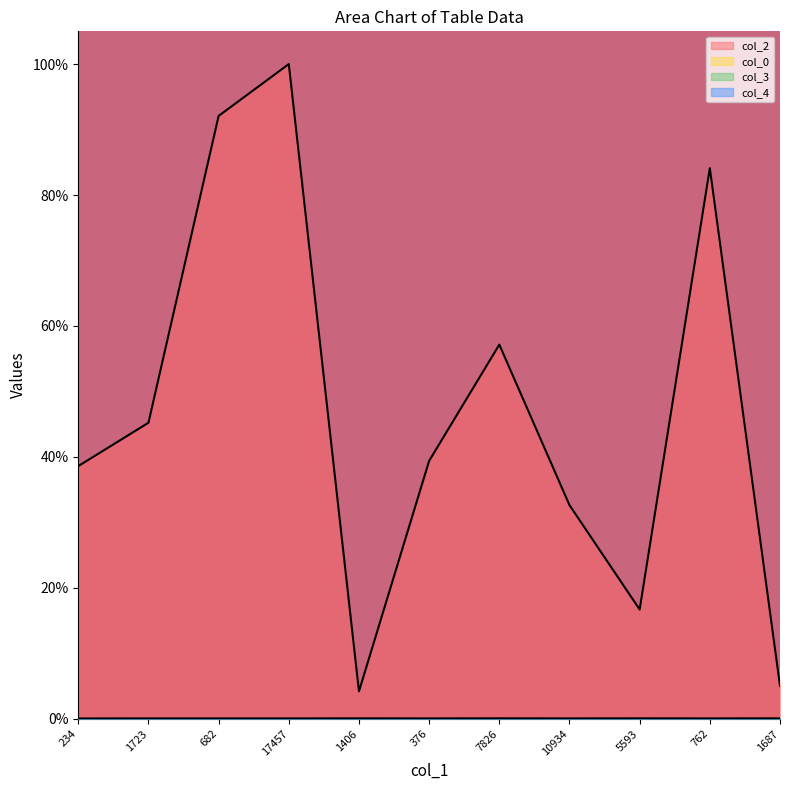

How many distinct data groups are displayed?

4